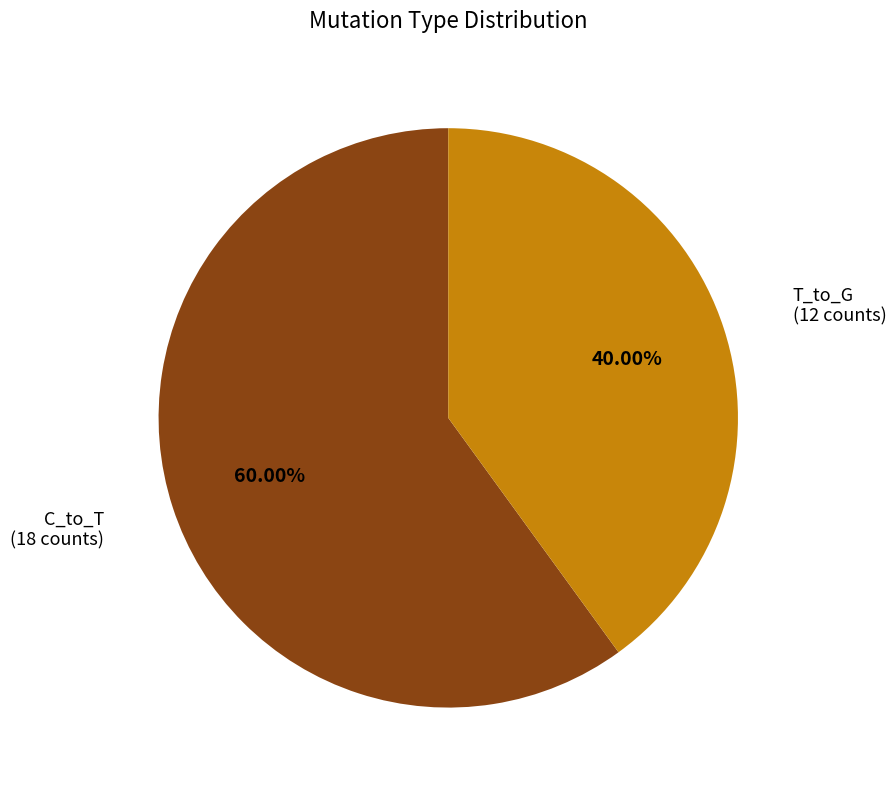

How many slices are in this pie chart?

2